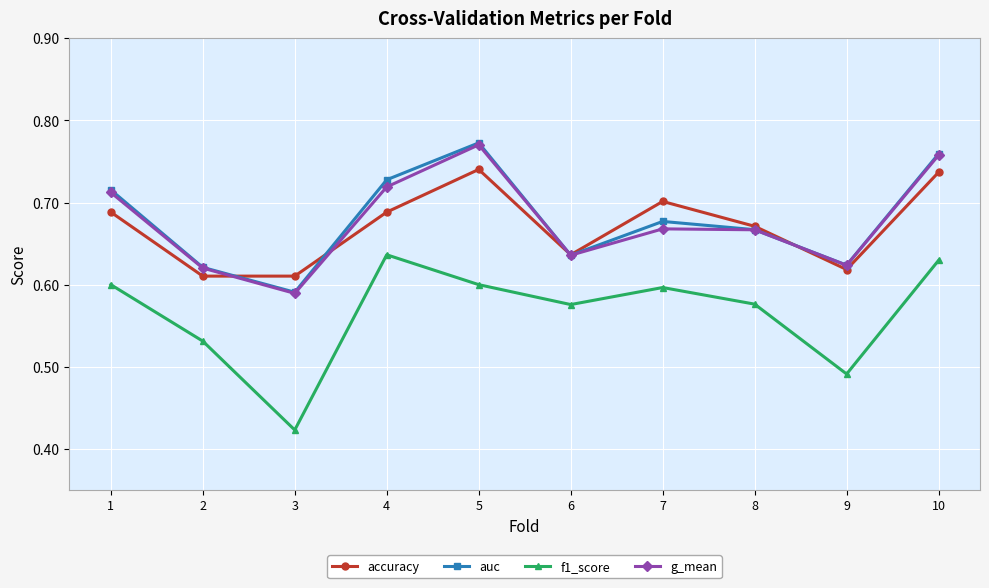

What is the total value across all series at 2?

2.4